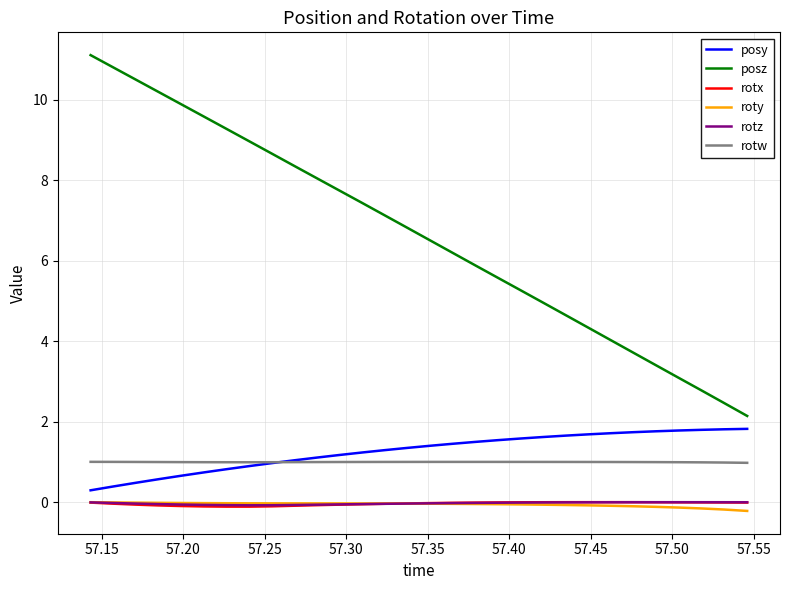

Which series has the widest spread of values?

posz